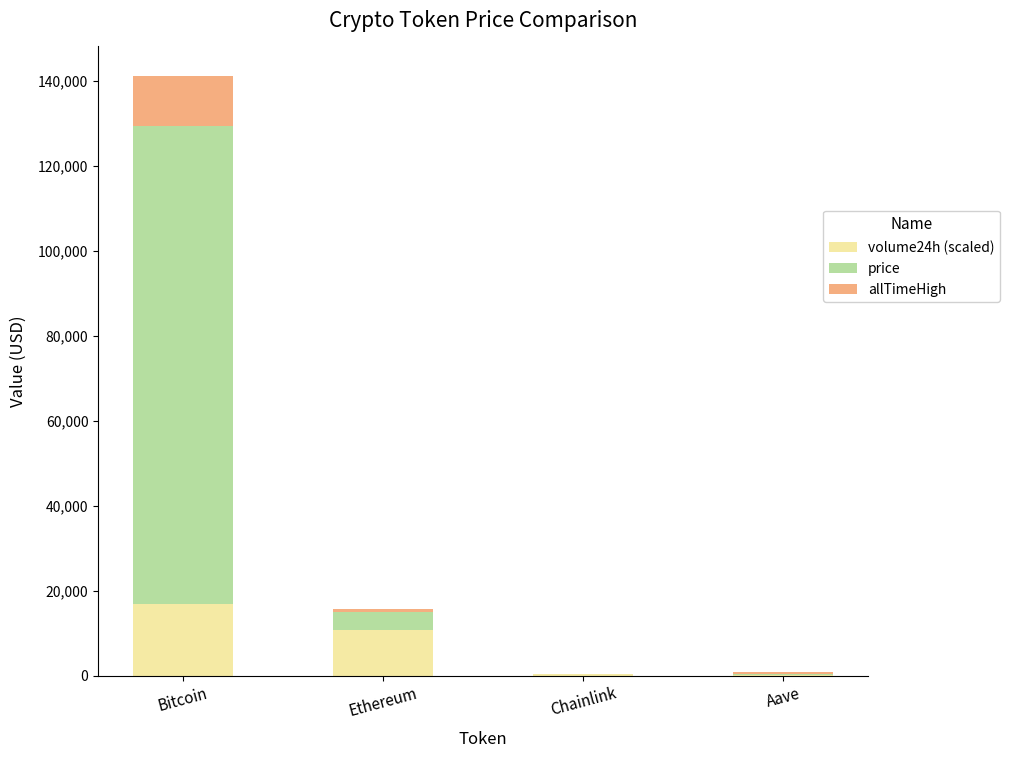

Is it true that volume24h (scaled) equals 16867.3 at Bitcoin?

True